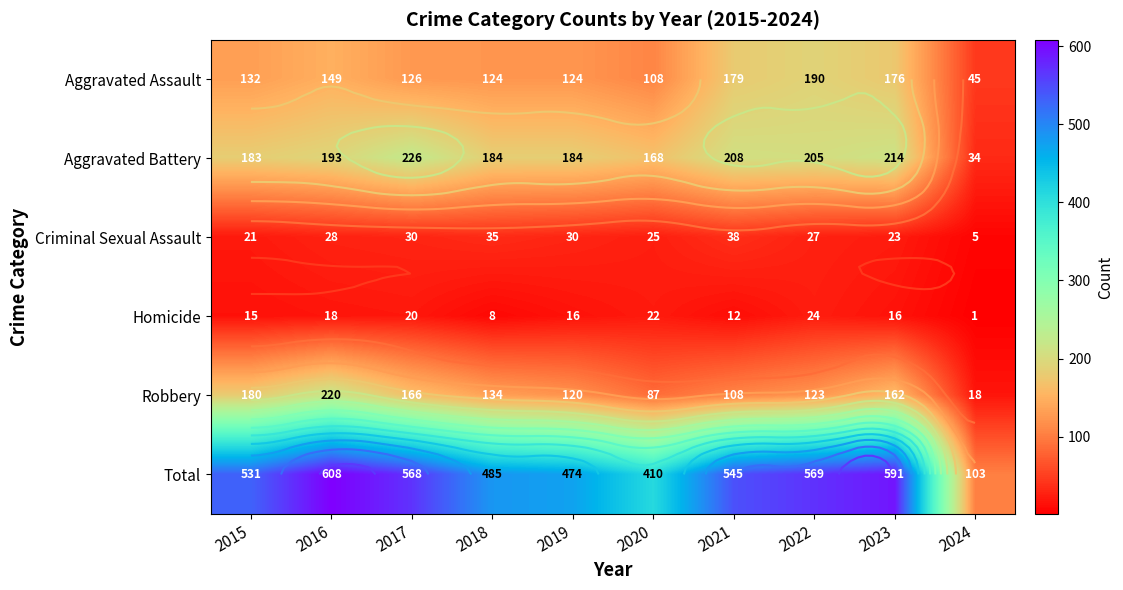

At how many categories does at least one series exceed 386?

9